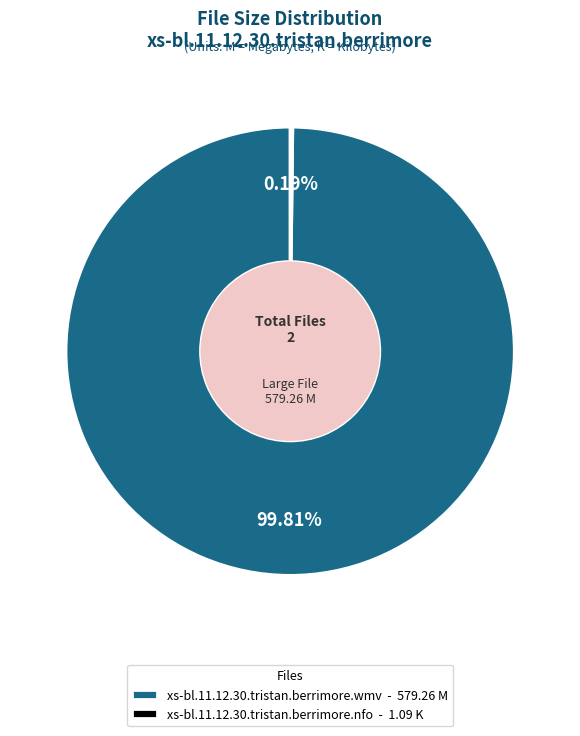

To the nearest percent, what portion does xs-bl.11.12.30.tristan.berrimore.wmv represent?

100%